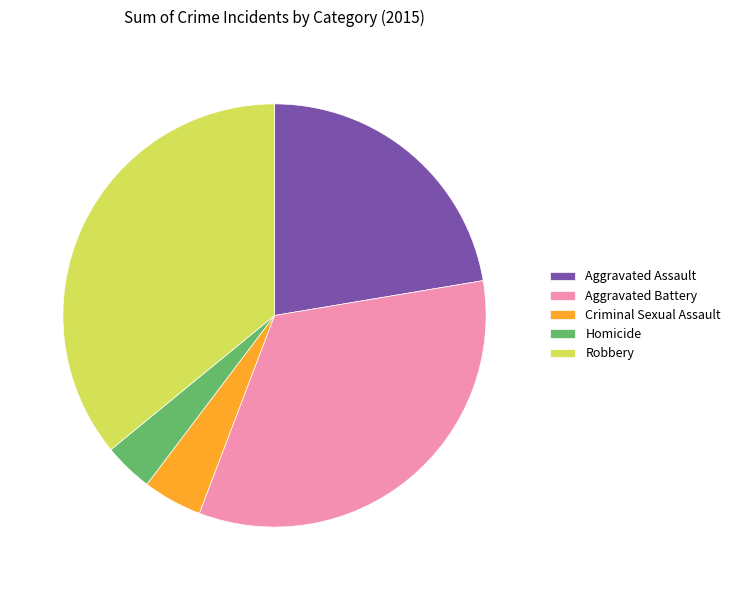

Rank the categories by value from lowest to highest.

Homicide, Criminal Sexual Assault, Aggravated Assault, Aggravated Battery, Robbery